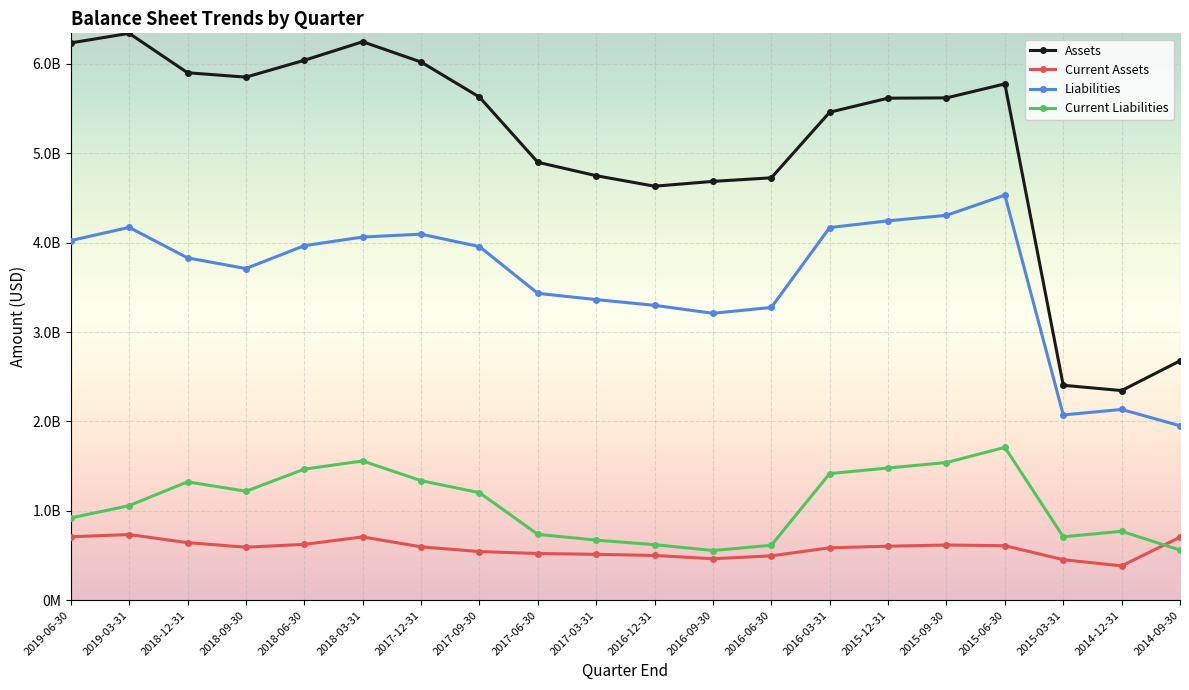

Where does the Liabilities series first go above 3955600000?

2019-06-30